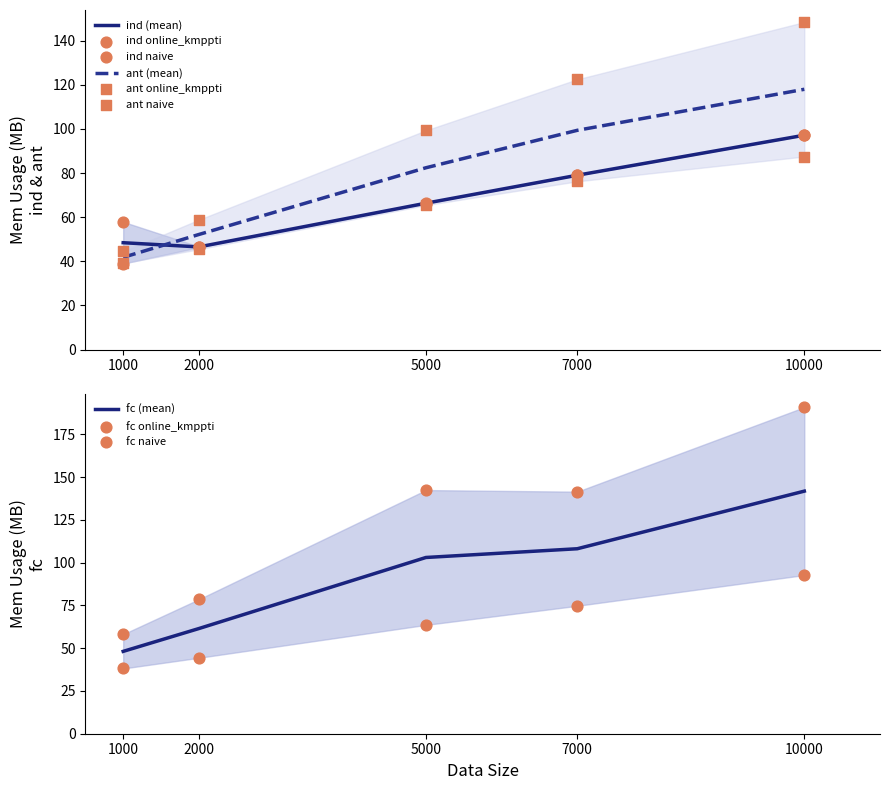

At how many categories does at least one series exceed 154?

1